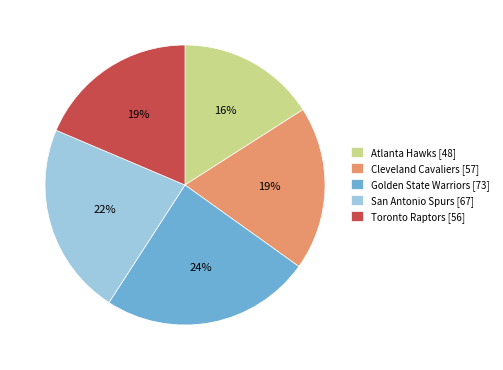

What is the largest slice in the pie chart?

Golden State Warriors